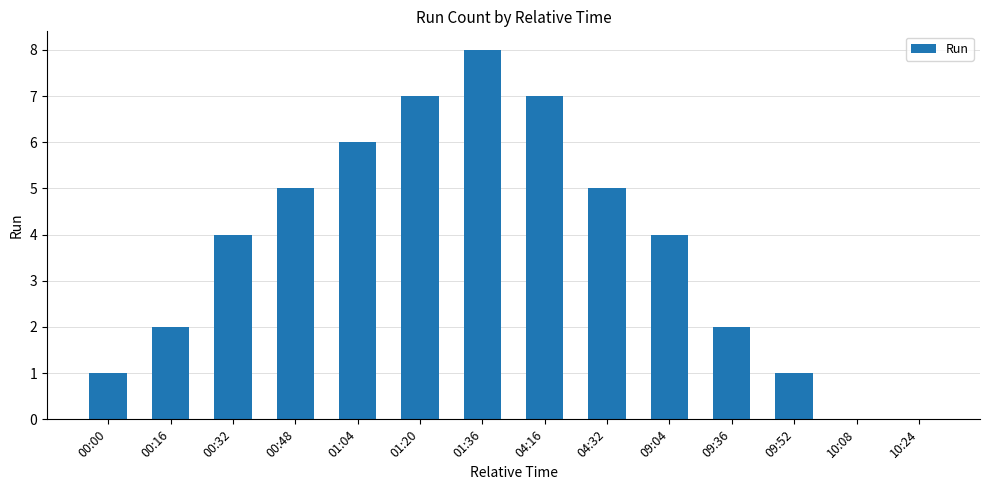

What is the greatest value displayed?

8